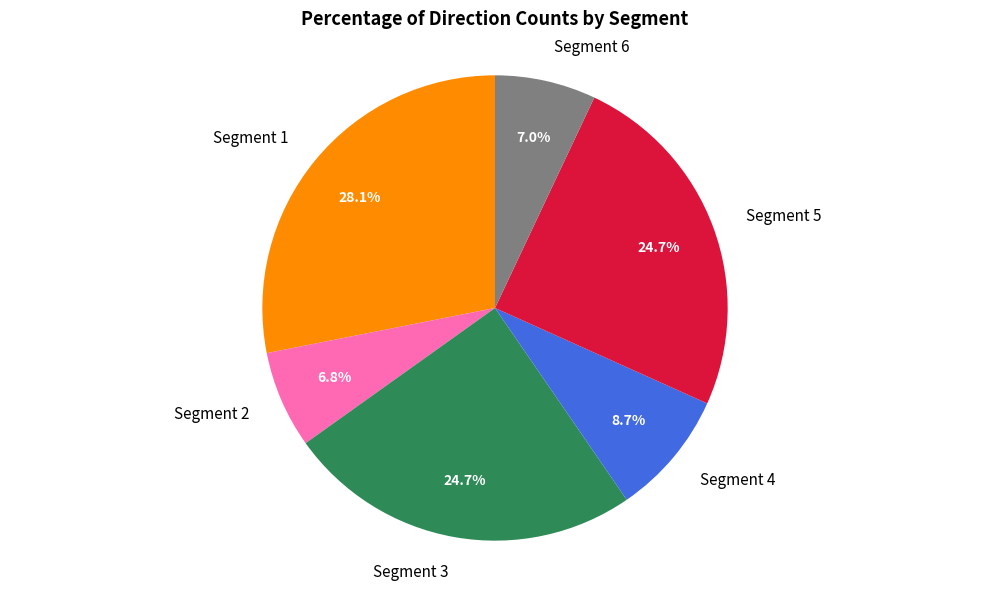

Which slice is the largest?

Segment 1